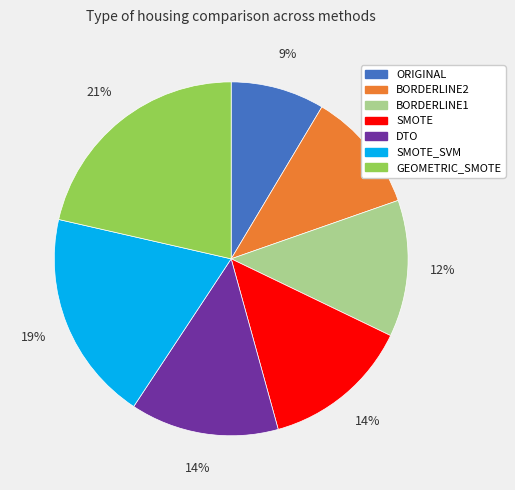

Which category has the smallest portion of the pie?

ORIGINAL